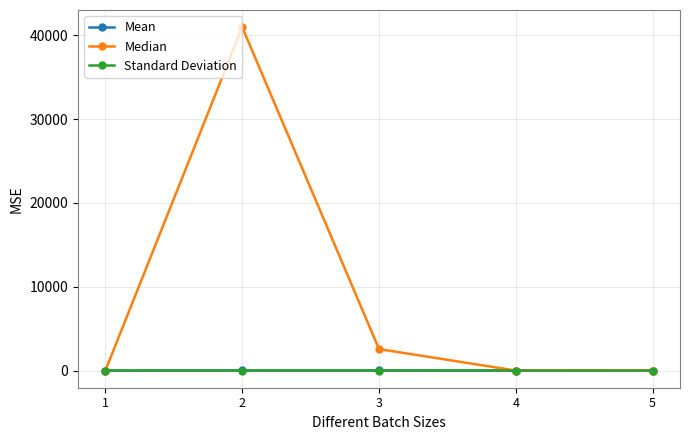

Which series has the widest spread of values?

Median